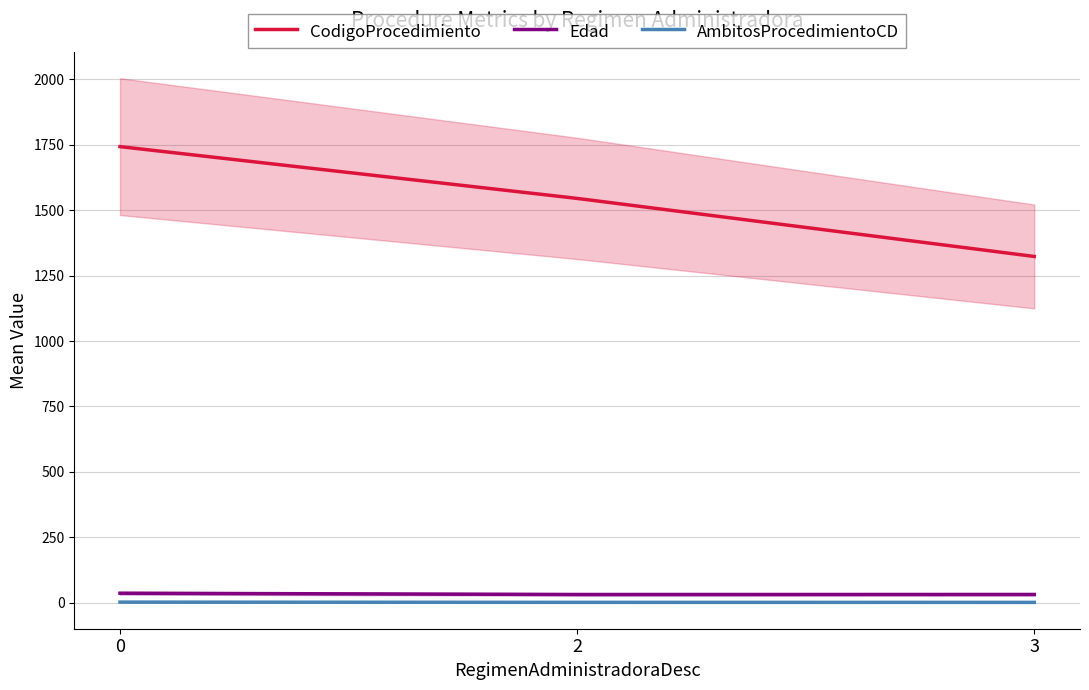

What is the minimum value for CodigoProcedimiento?

1323.1